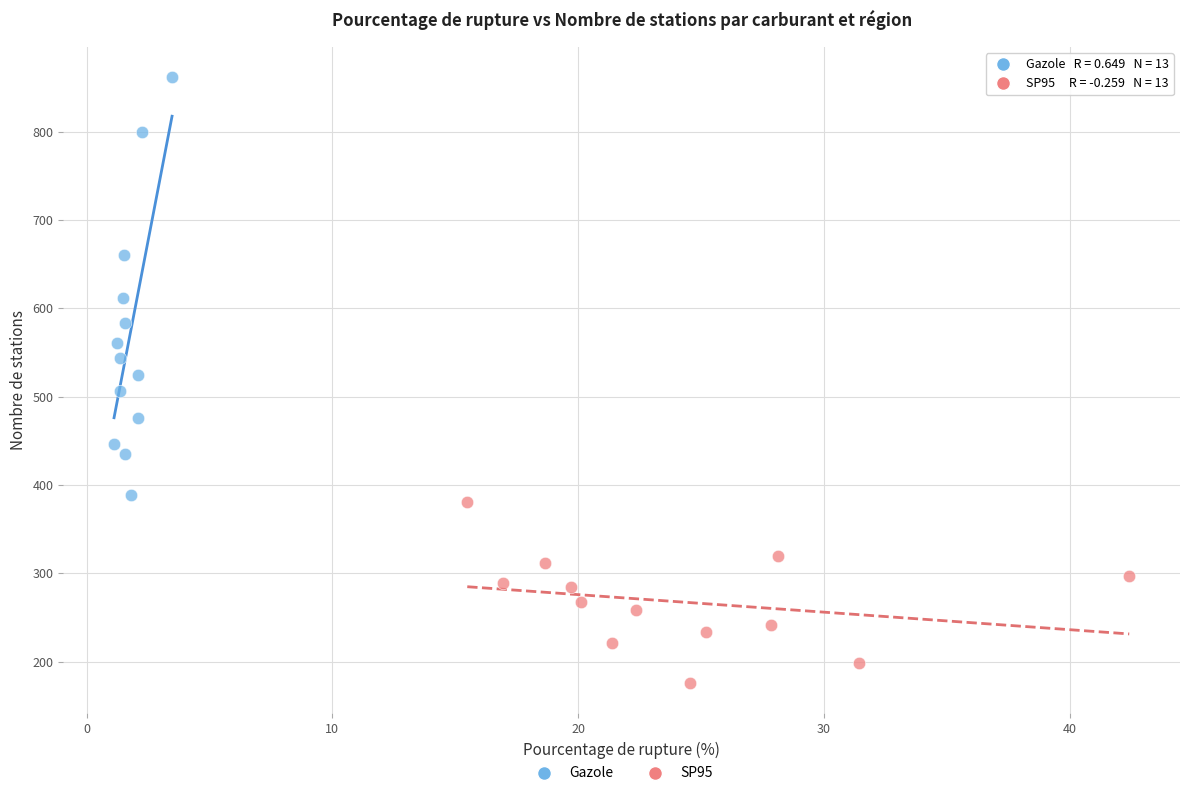

Which series has the largest Y range (max minus min)?

Gazole